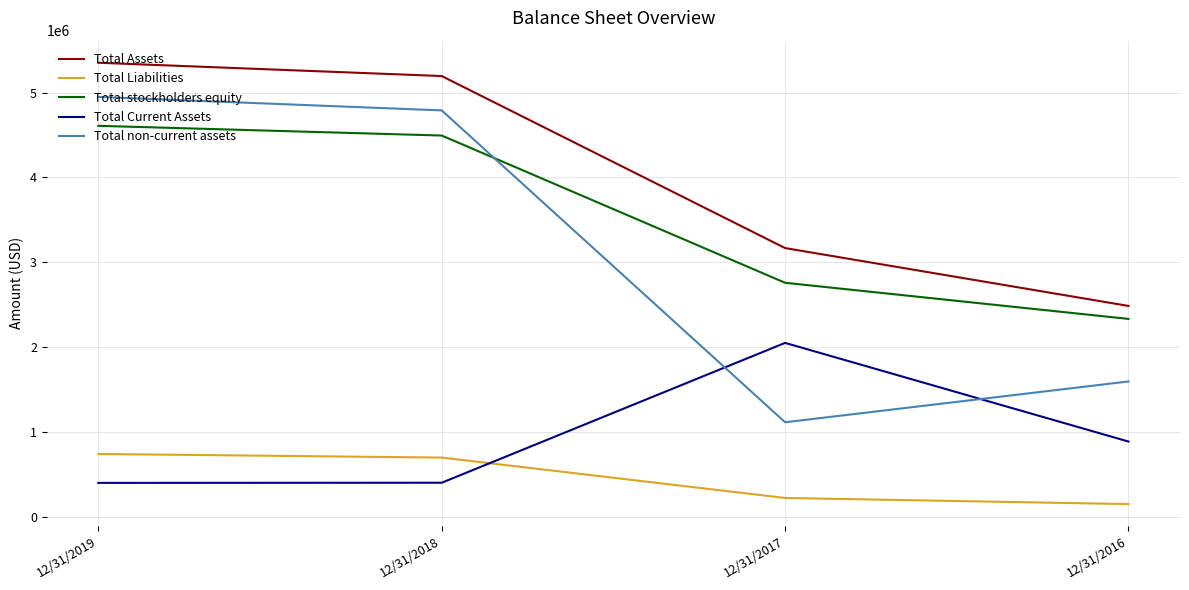

Is the value of Total Liabilities at 12/31/2019 greater than the value of Total Assets at 12/31/2018?

No